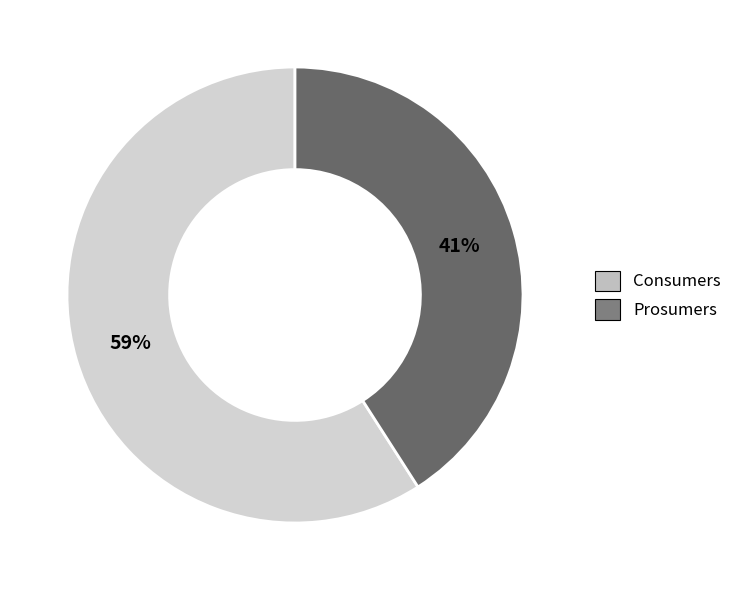

To the nearest percent, what is the difference between the Consumers and Prosumers slice percentages?

18%